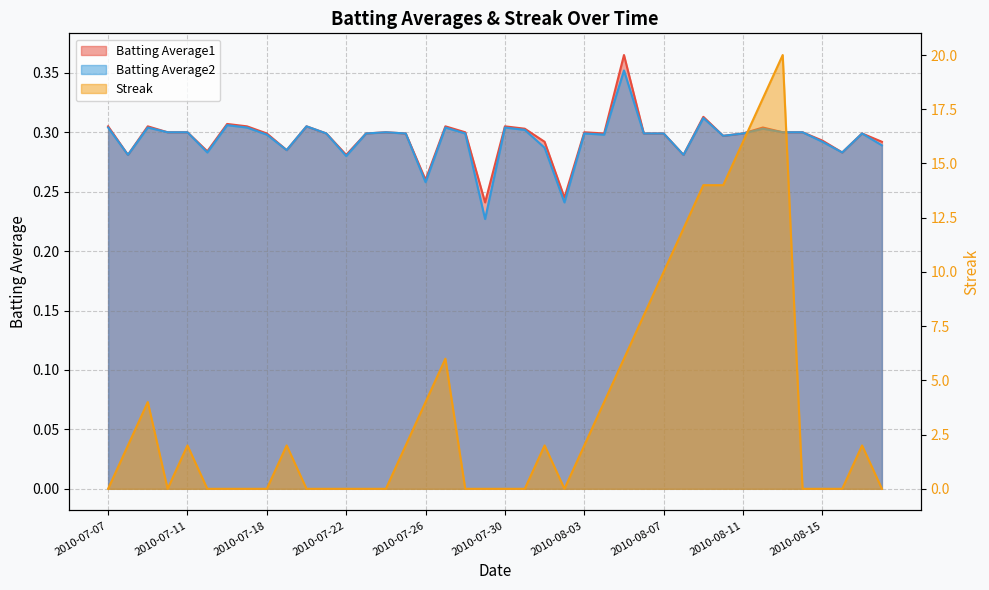

The Streak series shows 0.7 at 2010-07-19. True or false?

False